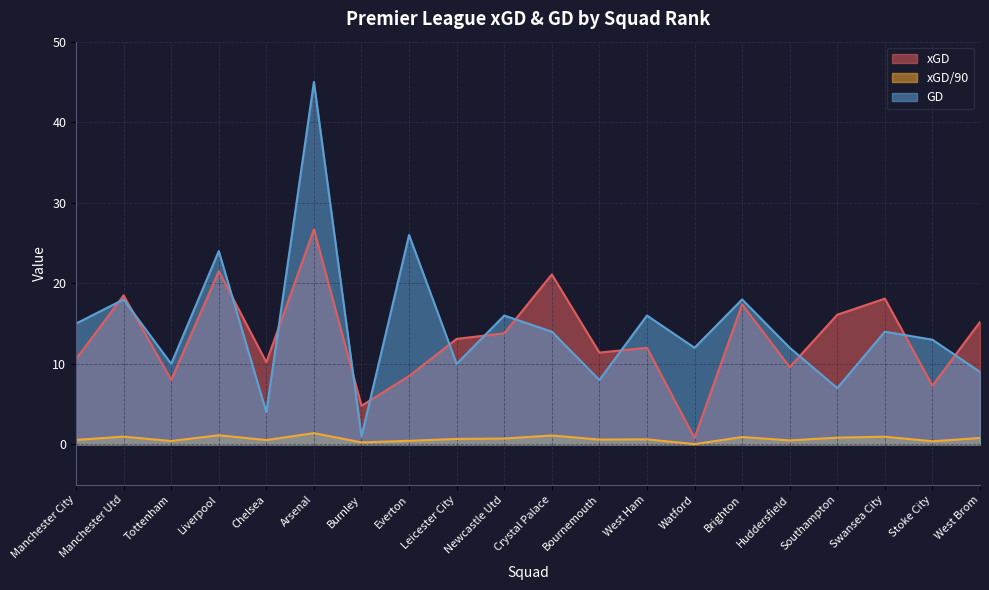

Reading left to right, transcribe all the data shown in this chart.

xGD: 10.6	18.5	8.0	21.5	10.2	26.7	4.8	8.5	13.1	13.8	21.1	11.4	12.0	0.8	17.4	9.6	16.1	18.1	7.3	15.2
xGD/90: 0.6	1.0	0.4	1.1	0.5	1.4	0.2	0.5	0.7	0.7	1.1	0.6	0.6	0.0	0.9	0.5	0.8	1.0	0.4	0.8
GD: 15.0	18.0	10.0	24.0	4.0	45.0	1.0	26.0	10.0	16.0	14.0	8.0	16.0	12.0	18.0	12.0	7.0	14.0	13.0	9.0